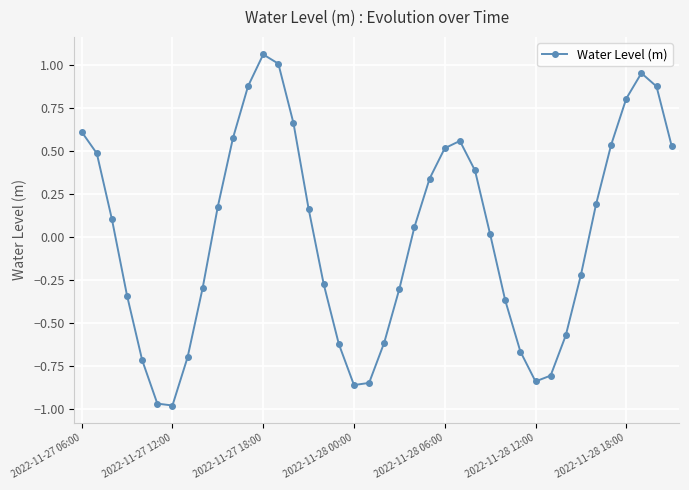

What is the difference between the maximum and minimum values?

2.0